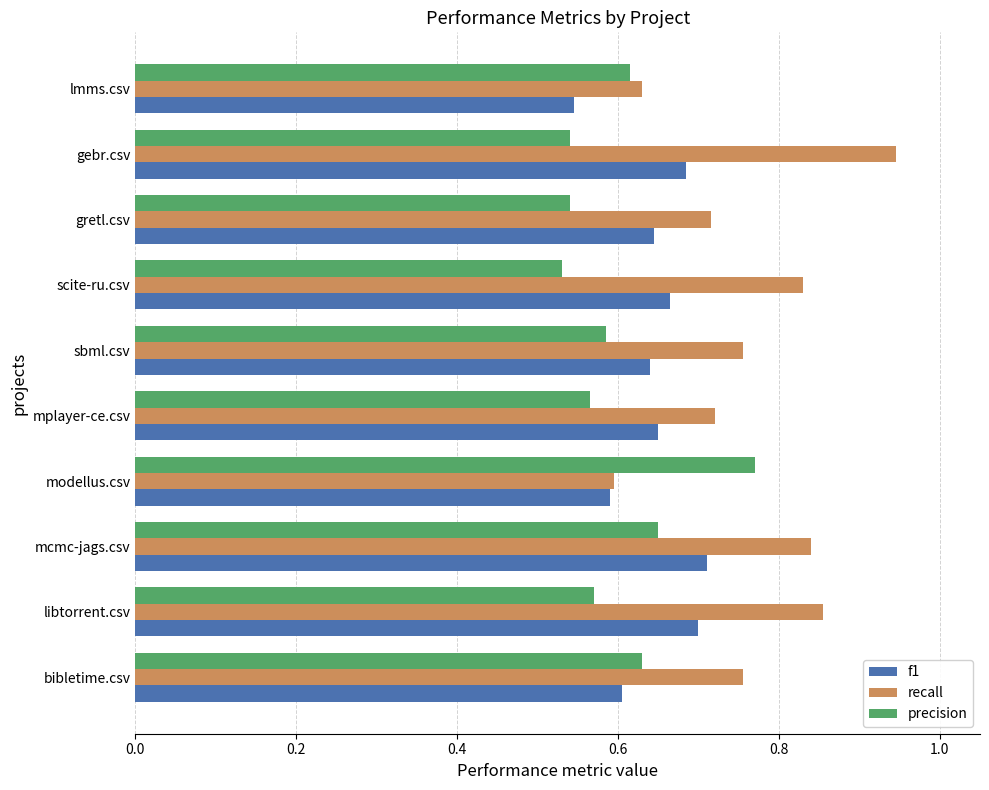

Which series has the largest total across all categories?

recall